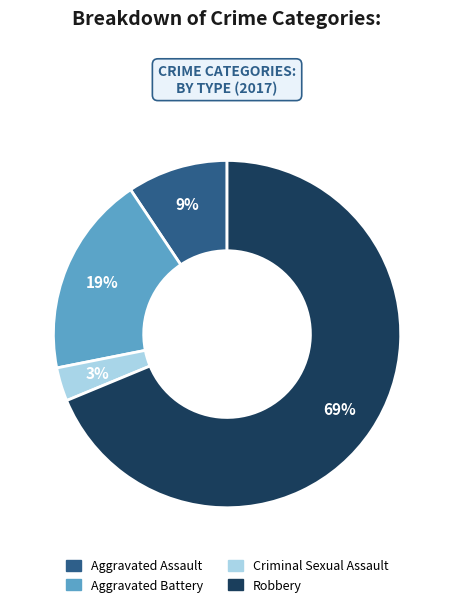

Count the number of slices in the pie.

4